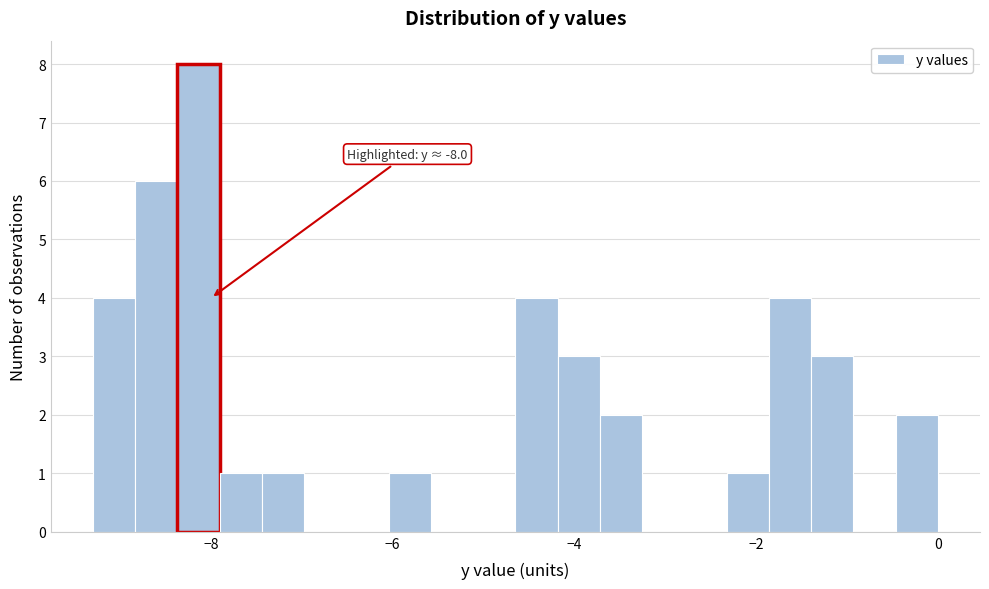

Around what value on the x-axis is the tallest bar? Give the approximate position of its centre, as read against the axis.

-8.2